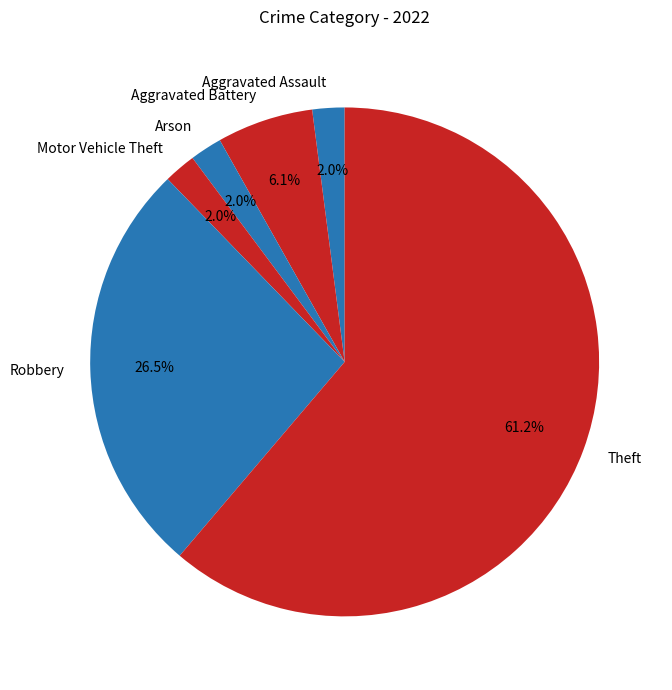

Combined, do Aggravated Assault and Robbery account for over 50%?

No